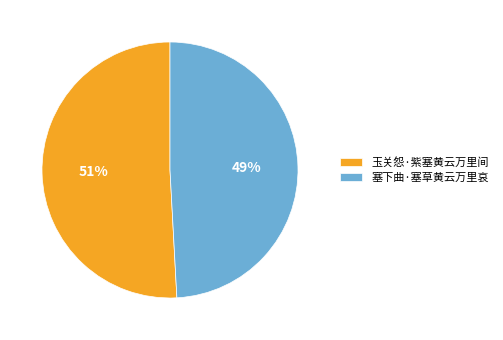

How many slices are in this pie chart?

2